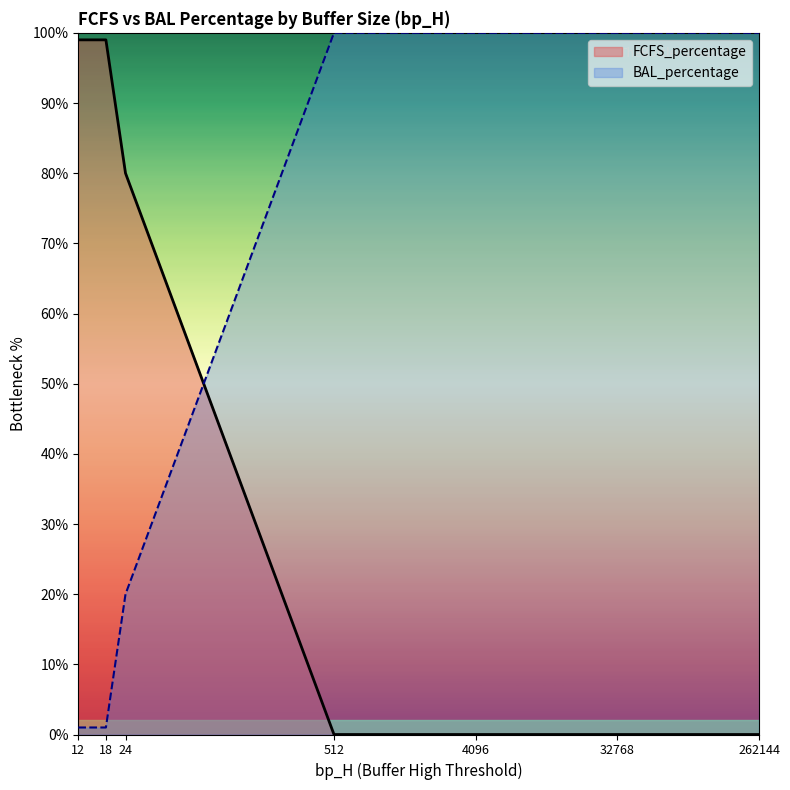

At which category is the sum across all series the highest?

12